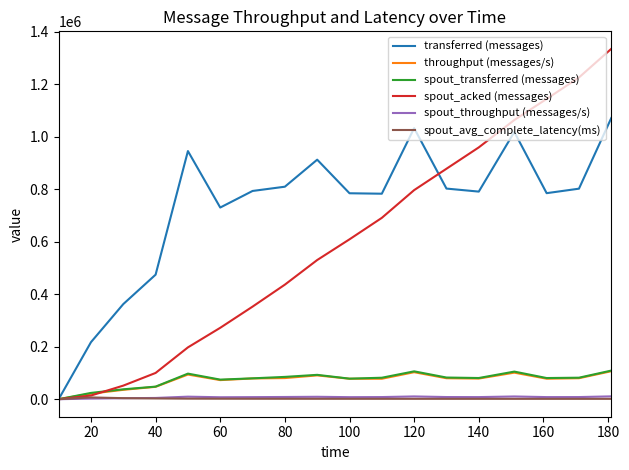

Which series has the widest spread of values?

spout_acked (messages)